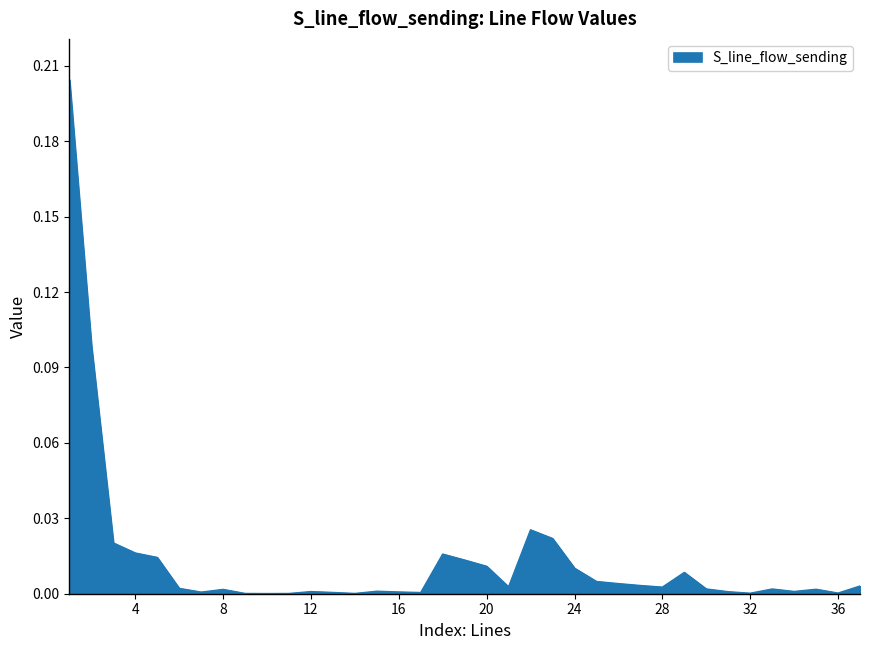

Is this an area chart (filled region under the line)?

Yes